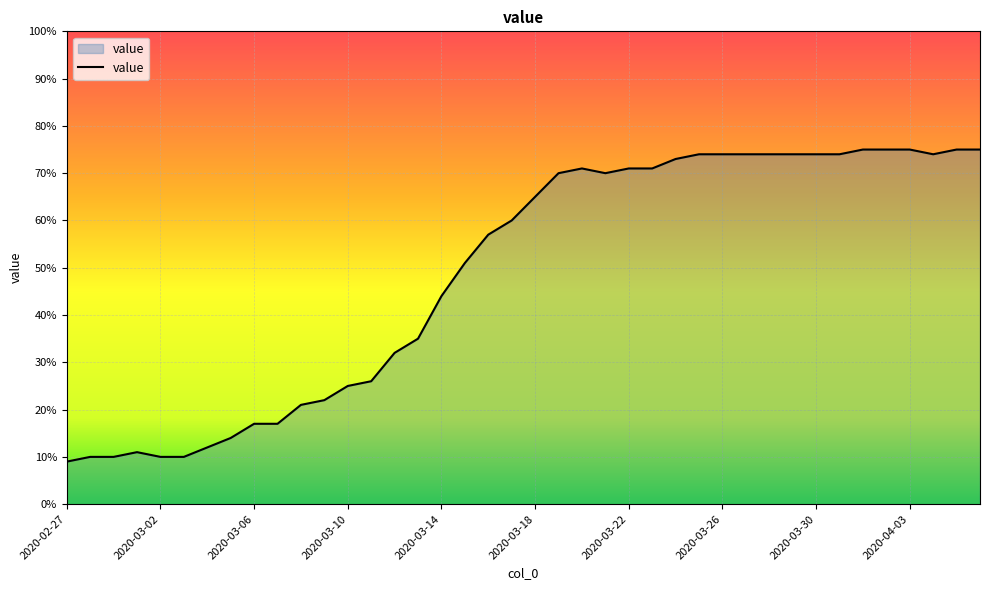

What is the average value?

49